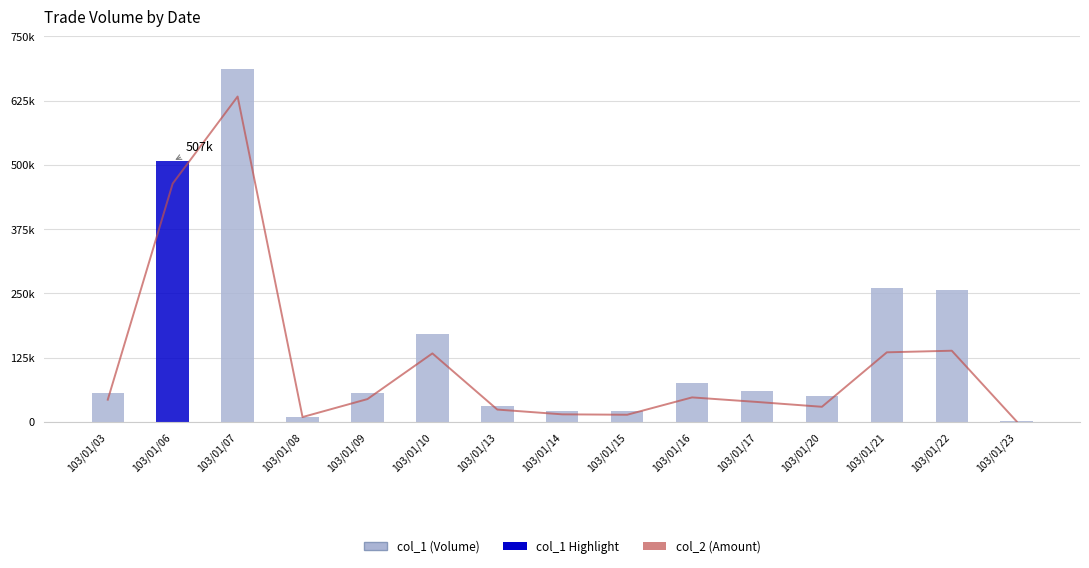

How many categories are shown in the chart?

15